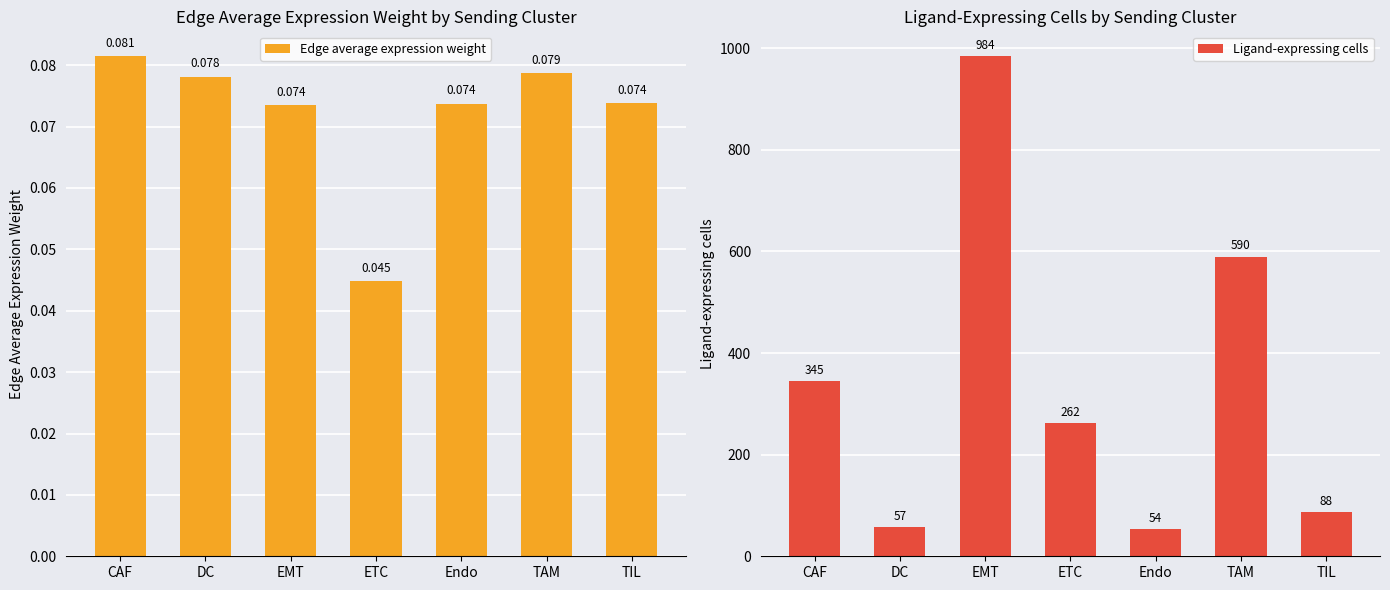

Reading right to left, what are all the values shown in this chart?

Edge average expression weight: TIL=0.1	TAM=0.1	Endo=0.1	ETC=0.0	EMT=0.1	DC=0.1	CAF=0.1
Ligand-expressing cells: TIL=88.0	TAM=590.0	Endo=54.0	ETC=262.0	EMT=984.0	DC=57.0	CAF=345.0